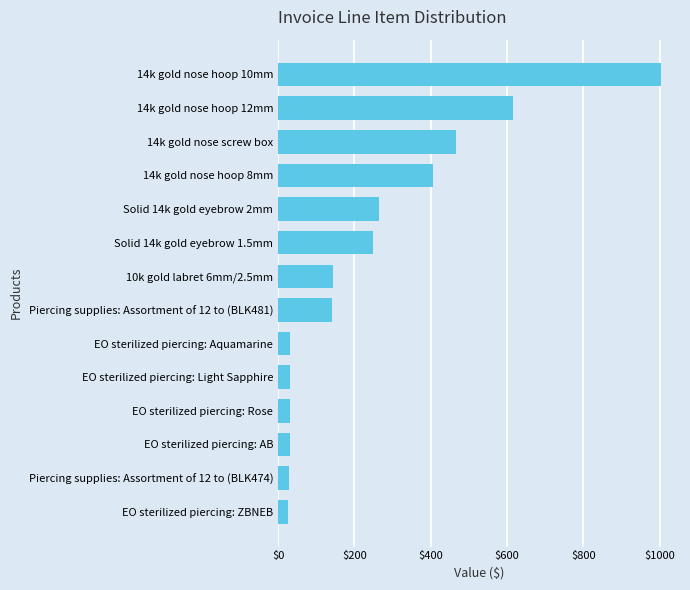

What is the average value?

247.7